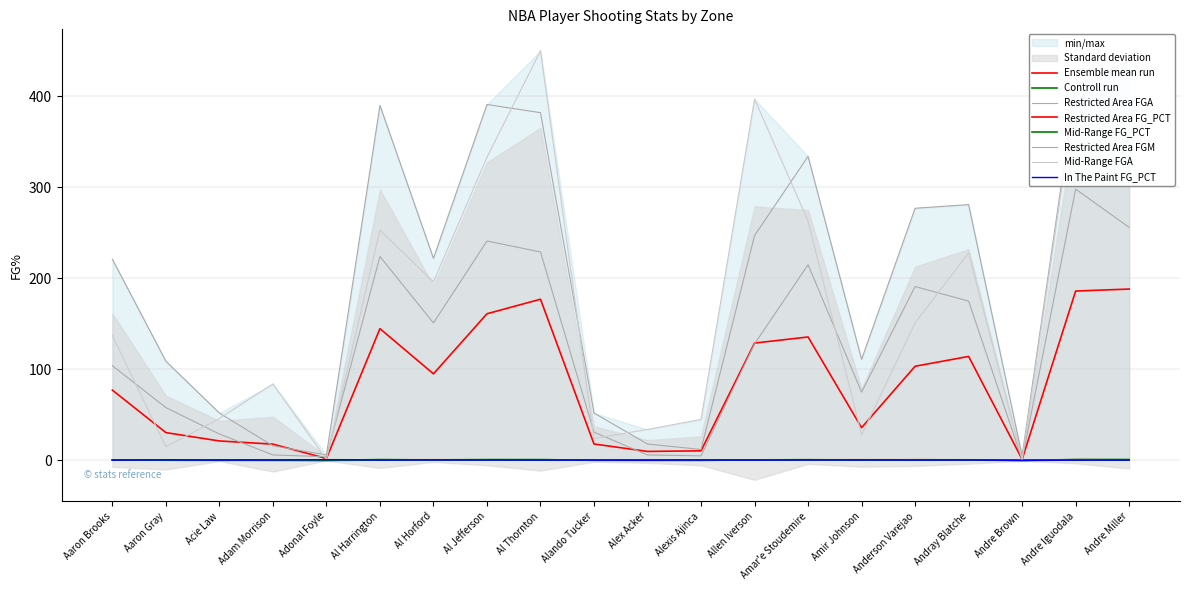

Between Andray Blatche and Andre Iguodala, which series saw the biggest shift?

Mid-Range FGA